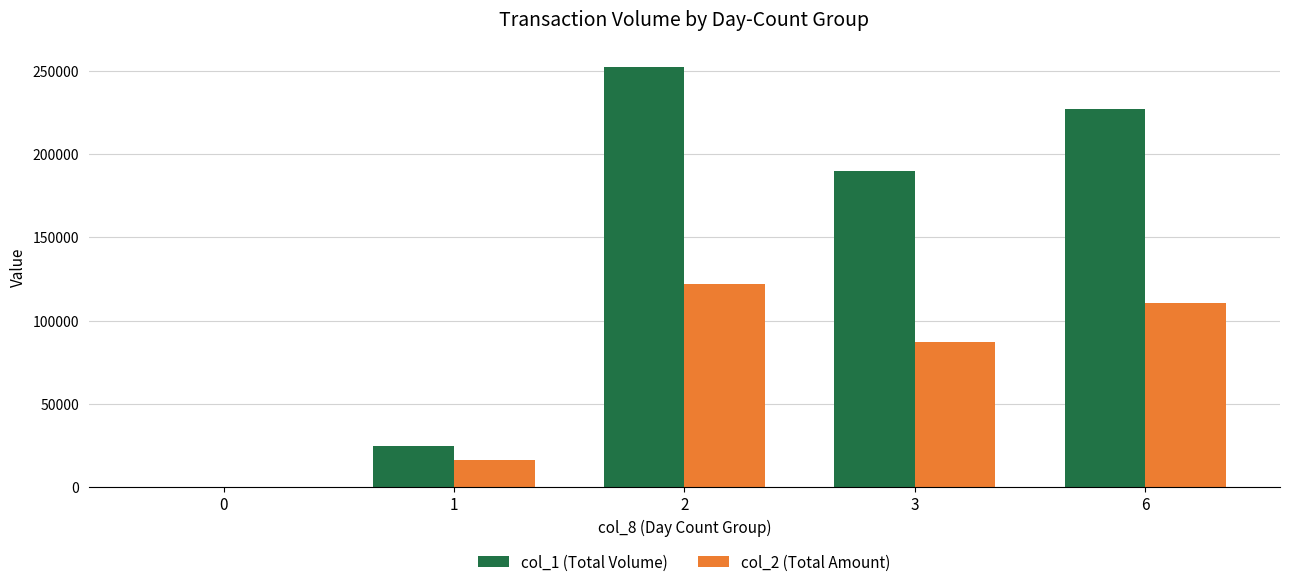

The col_1 (Total Volume) series shows 11314 at 1. True or false?

False